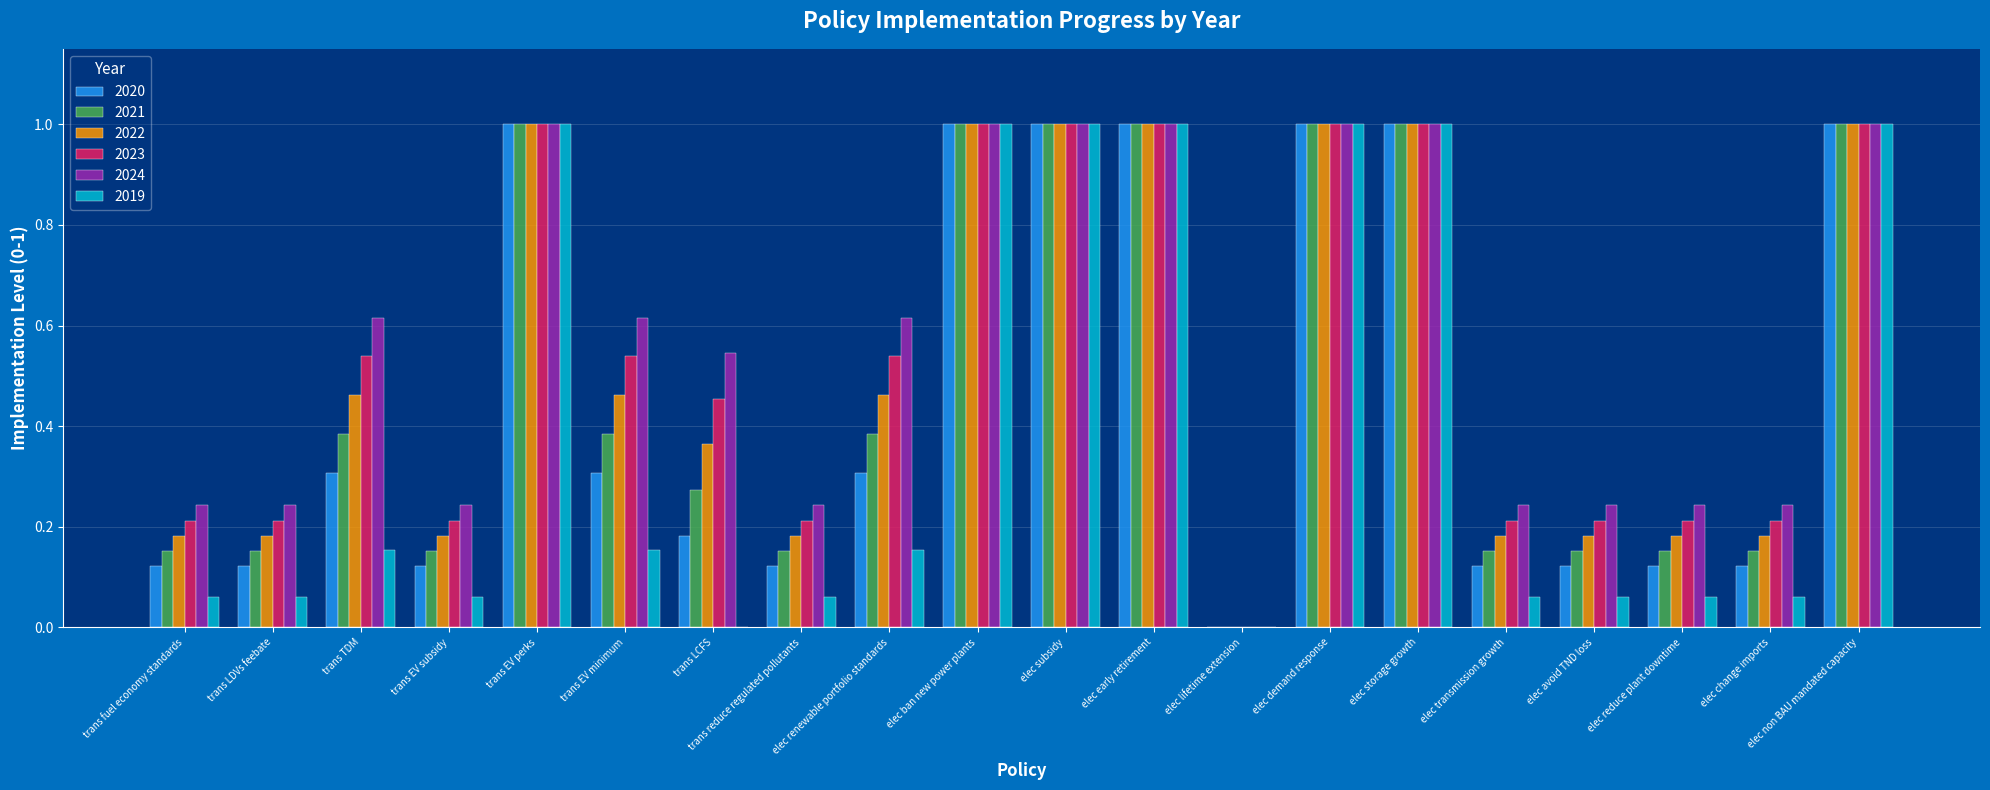

Between trans EV perks and elec renewable portfolio standards, which series saw the biggest shift?

2019